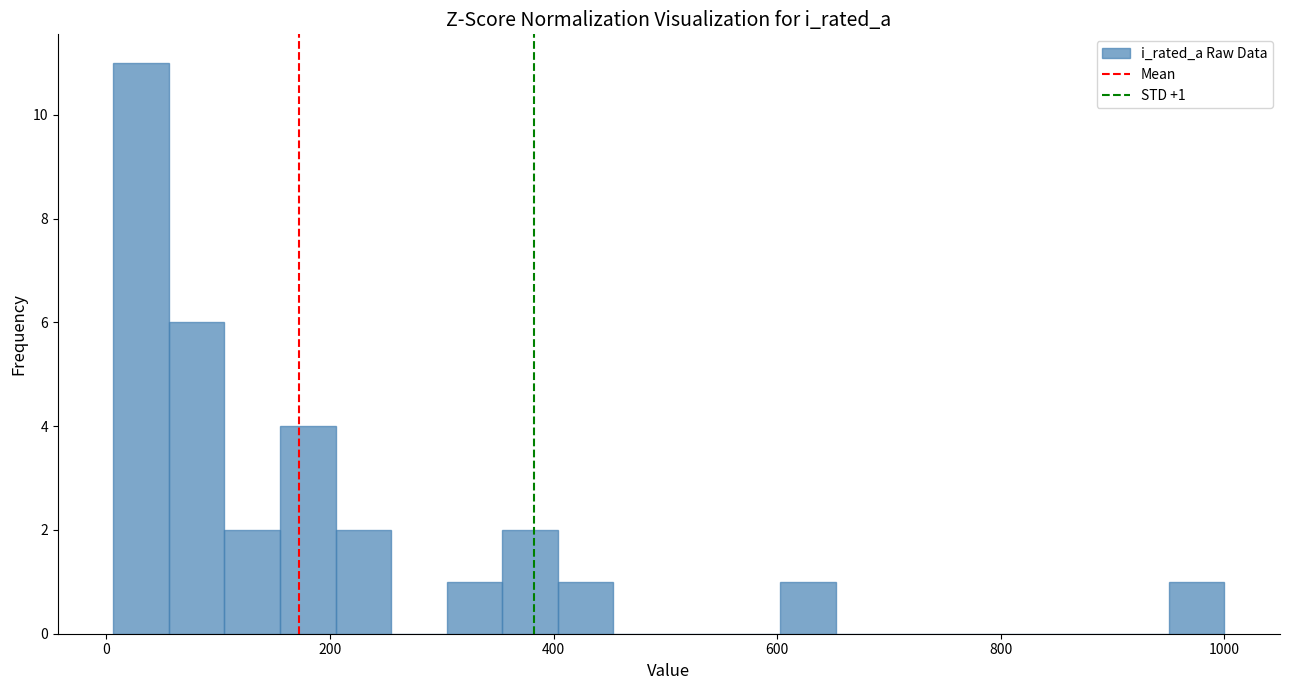

Around what value on the x-axis is the tallest bar? Give the approximate position of its centre, as read against the axis.

40